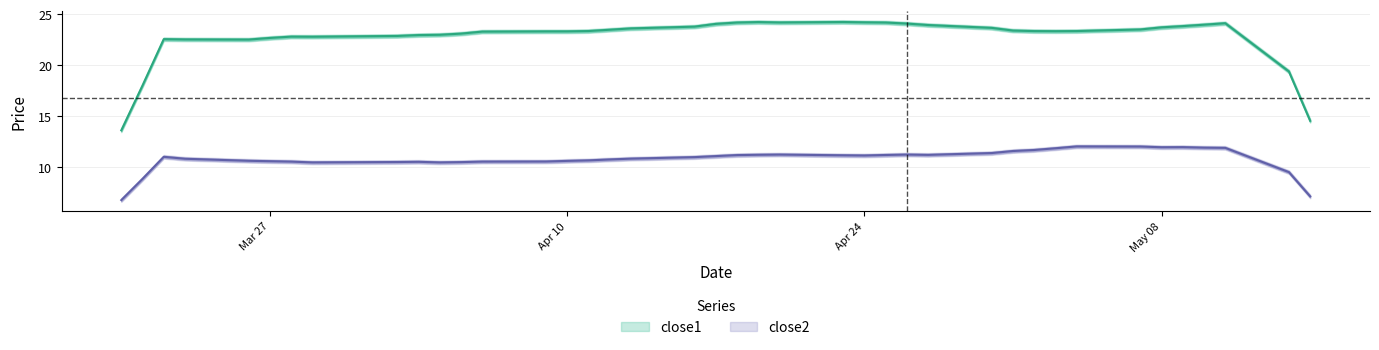

How many lines are shown in the chart?

2